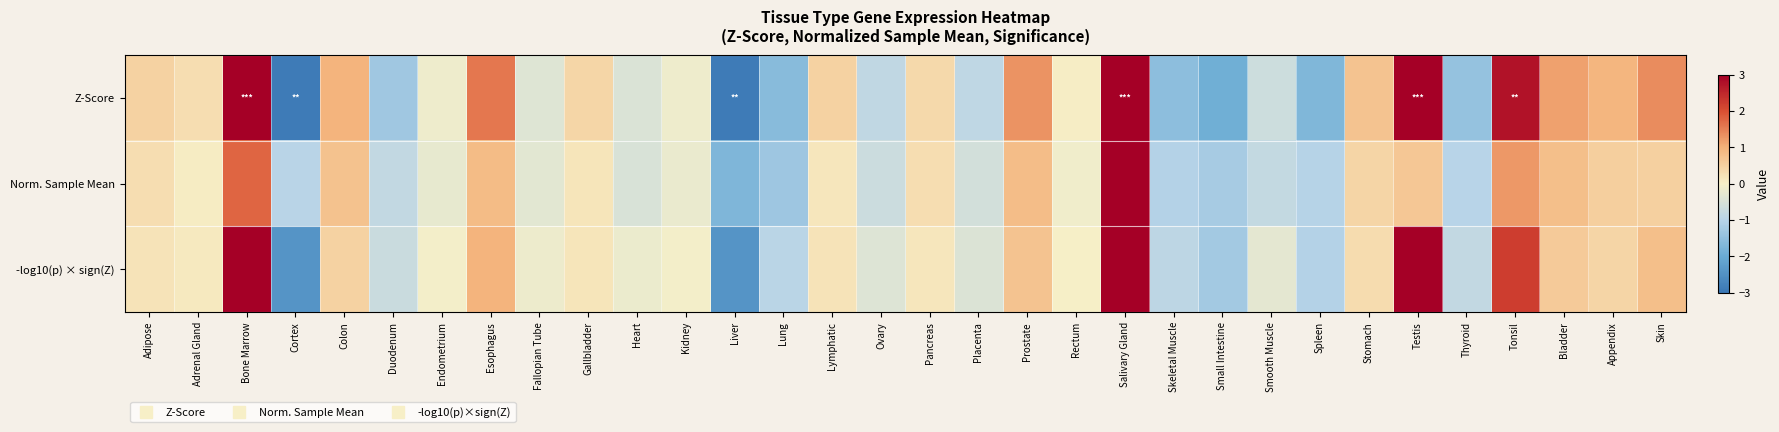

Which label corresponds to the largest value in the chart?

Bone Marrow